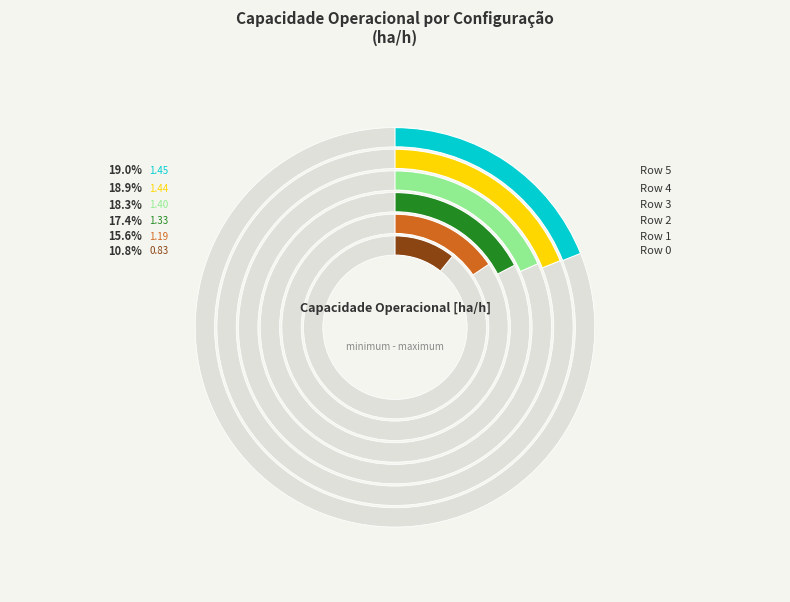

What is the total percentage of Row 1 and Row 5?

34.6%